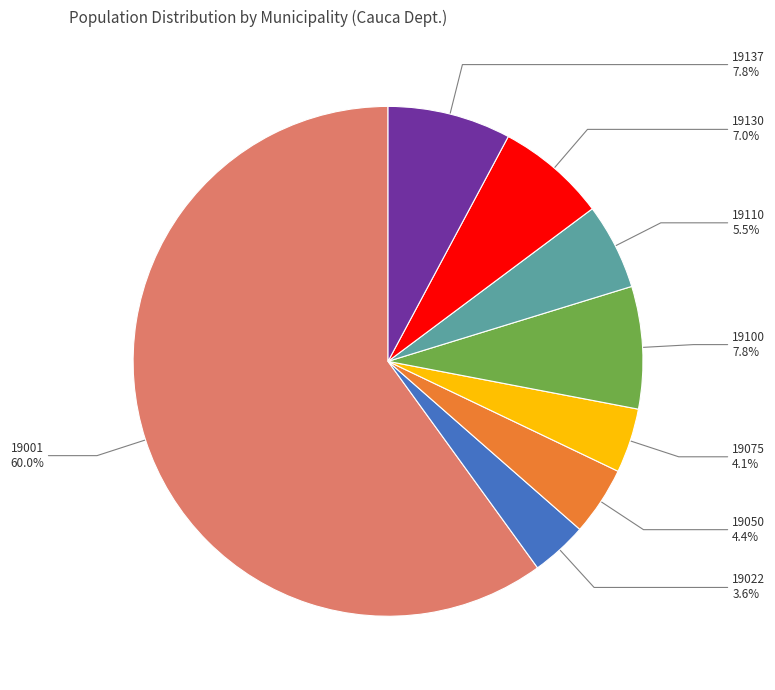

To the nearest percent, what is the difference between the largest and smallest slice percentages?

56%